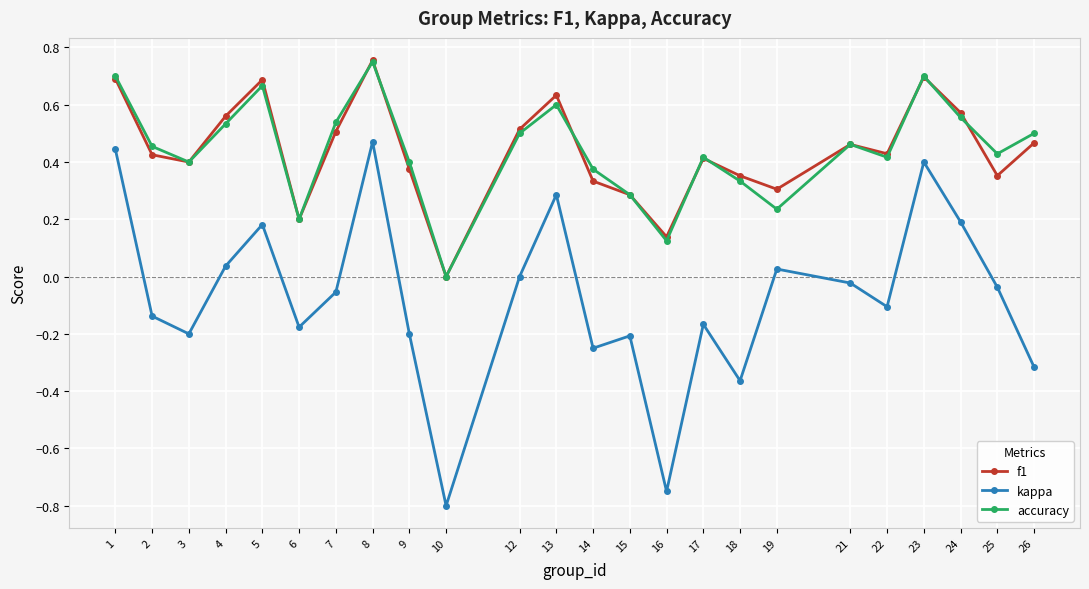

True or false: f1 has more than 1 points higher than both neighbors.

True